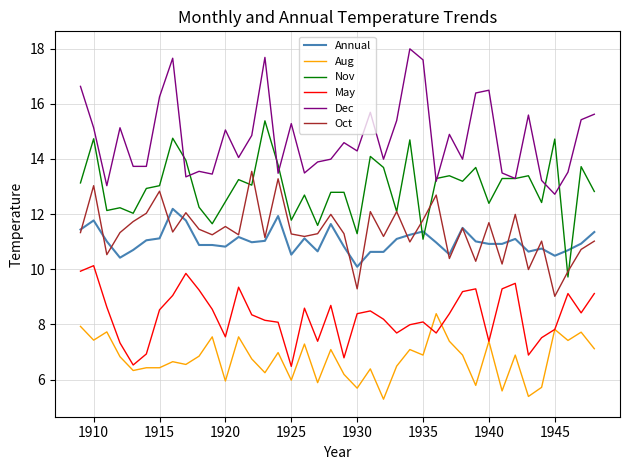

True or false: Aug and Annual intersect in this chart.

False